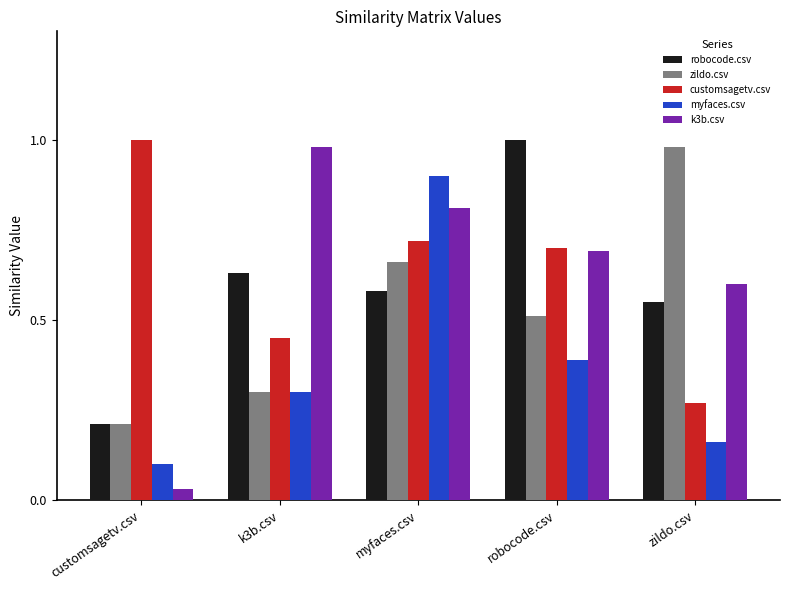

The robocode.csv series shows 0.1 at customsagetv.csv. True or false?

False